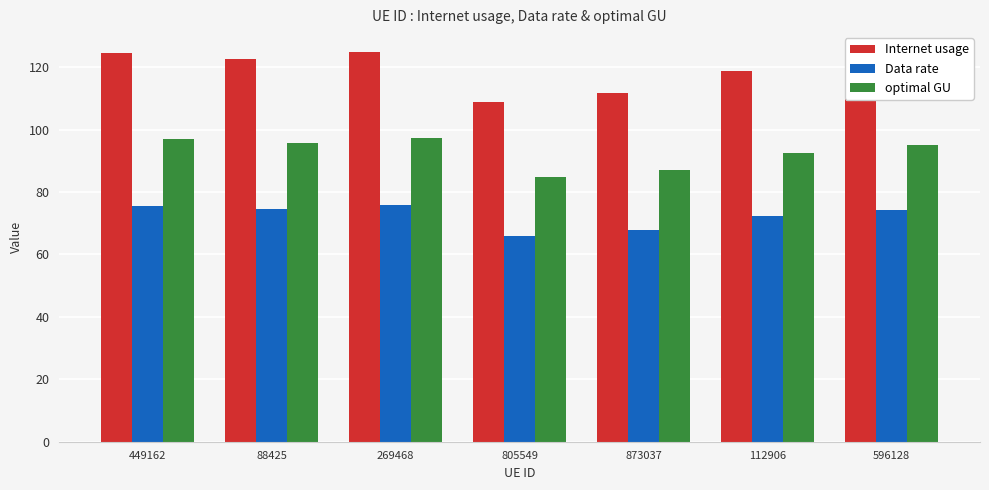

What is the sum of the Data rate values at 269468 and 88425?

150.3